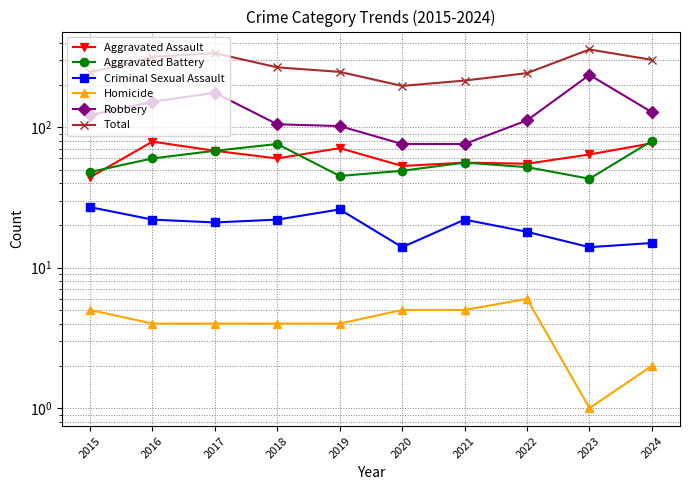

Reading right to left, extract all data points from this chart.

Aggravated Assault: 2024=77	2023=64	2022=55	2021=56	2020=53	2019=71	2018=60	2017=68	2016=79	2015=44
Aggravated Battery: 2024=80	2023=43	2022=52	2021=56	2020=49	2019=45	2018=76	2017=68	2016=60	2015=48
Criminal Sexual Assault: 2024=15	2023=14	2022=18	2021=22	2020=14	2019=26	2018=22	2017=21	2016=22	2015=27
Homicide: 2024=2	2023=1	2022=6	2021=5	2020=5	2019=4	2018=4	2017=4	2016=4	2015=5
Robbery: 2024=128	2023=236	2022=112	2021=76	2020=76	2019=102	2018=105	2017=176	2016=152	2015=122
Total: 2024=302	2023=358	2022=243	2021=215	2020=197	2019=248	2018=267	2017=337	2016=317	2015=246